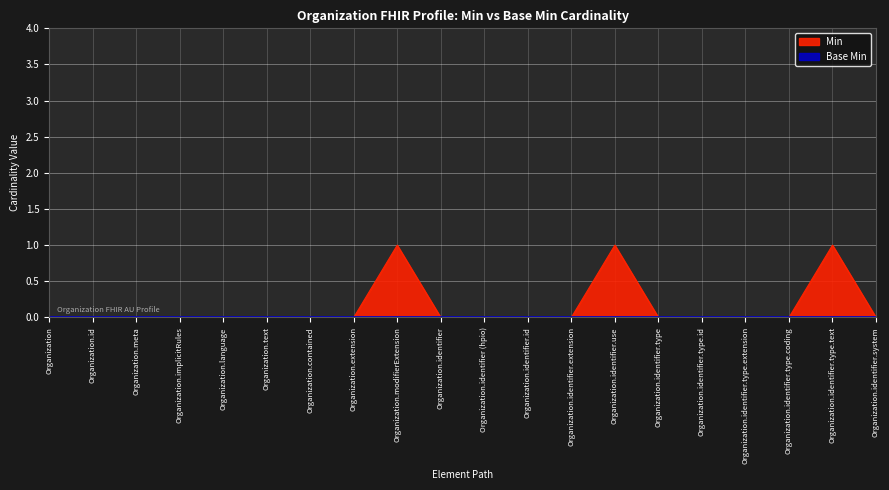

What is the greatest value displayed?

1